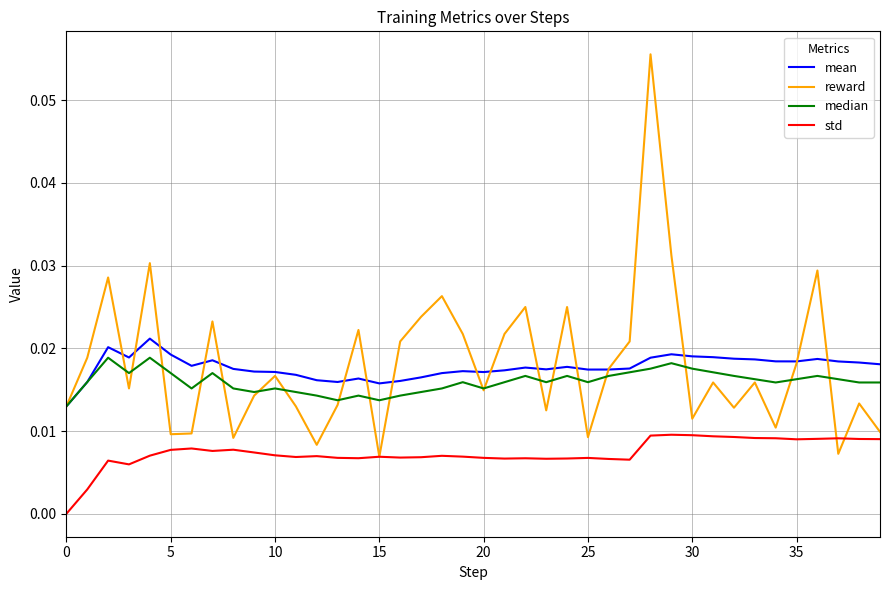

True or false: mean and std intersect in this chart.

False